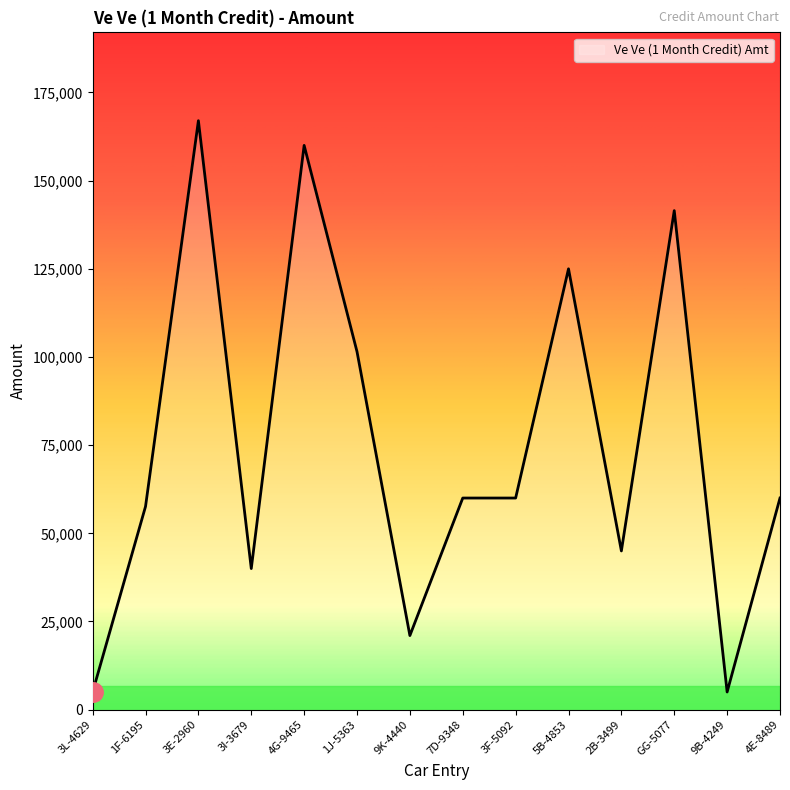

Between 2B-3499 and 5B-4853, which is larger?

5B-4853